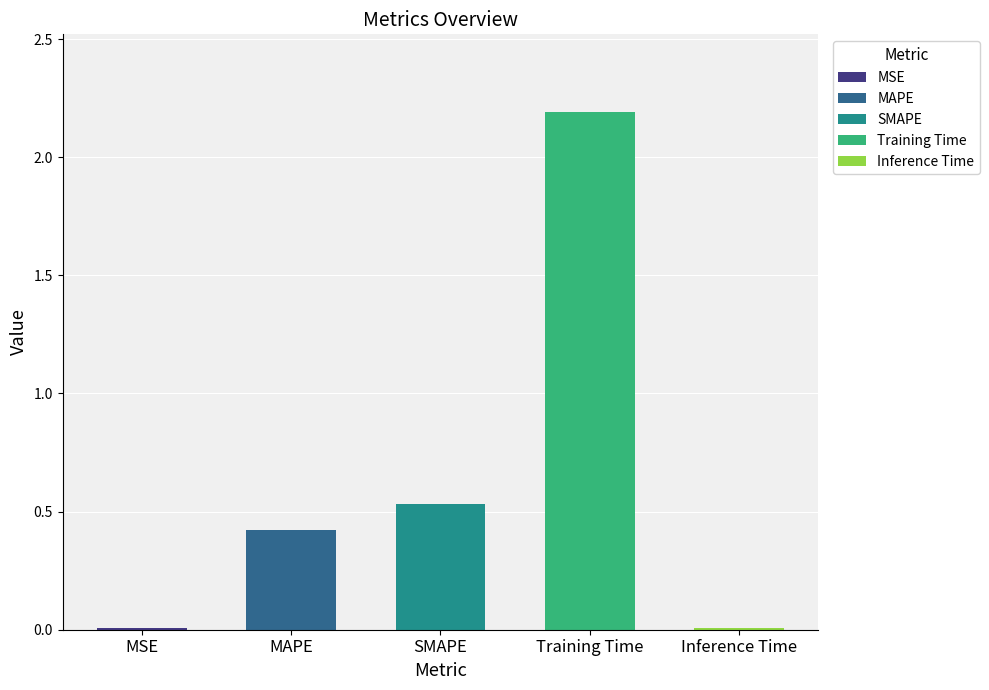

What is the sum of the values at MSE and SMAPE?

0.5